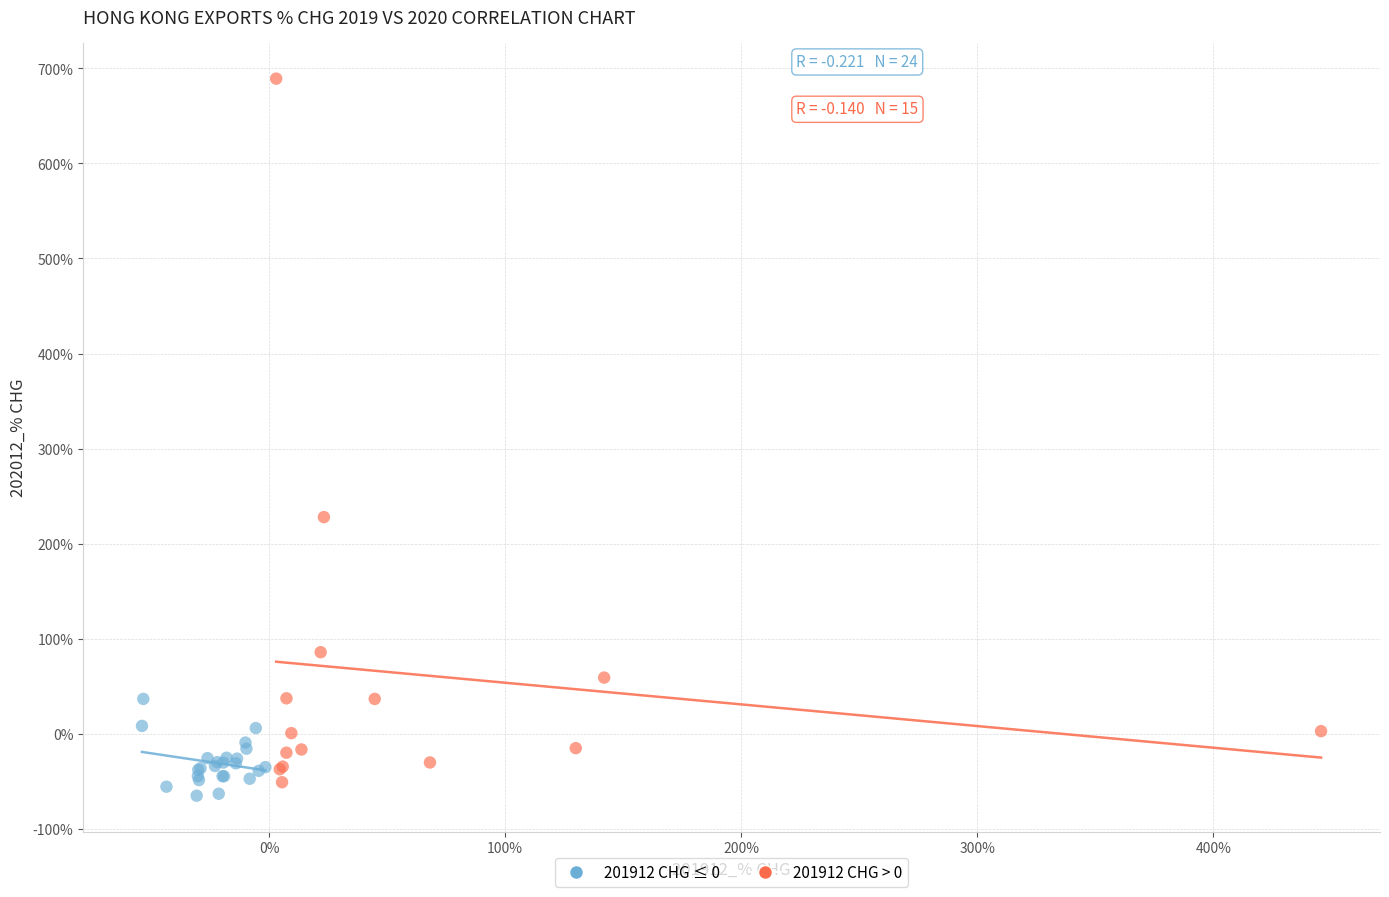

Which series reaches the maximum Y coordinate?

201912 CHG > 0